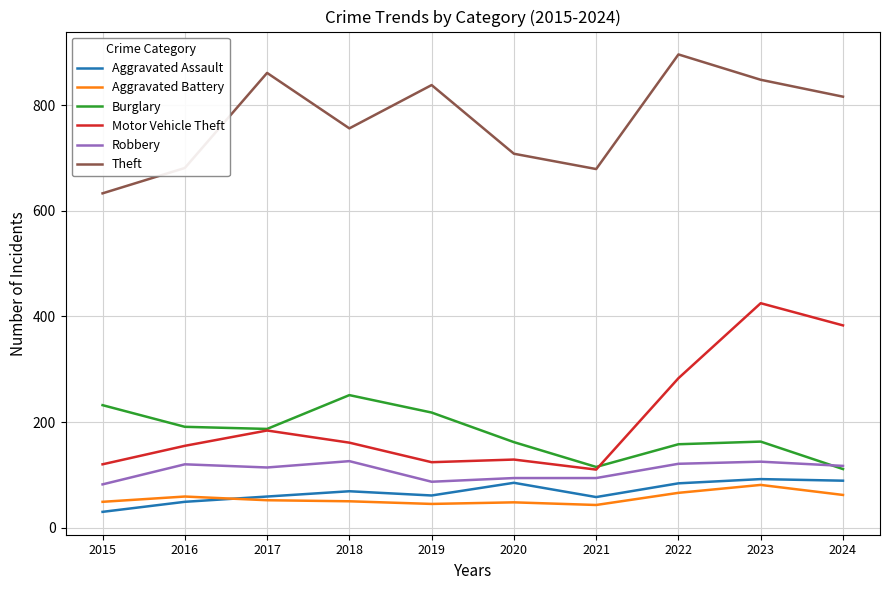

After their last crossing, which series has the higher values: Aggravated Battery or Aggravated Assault?

Aggravated Assault